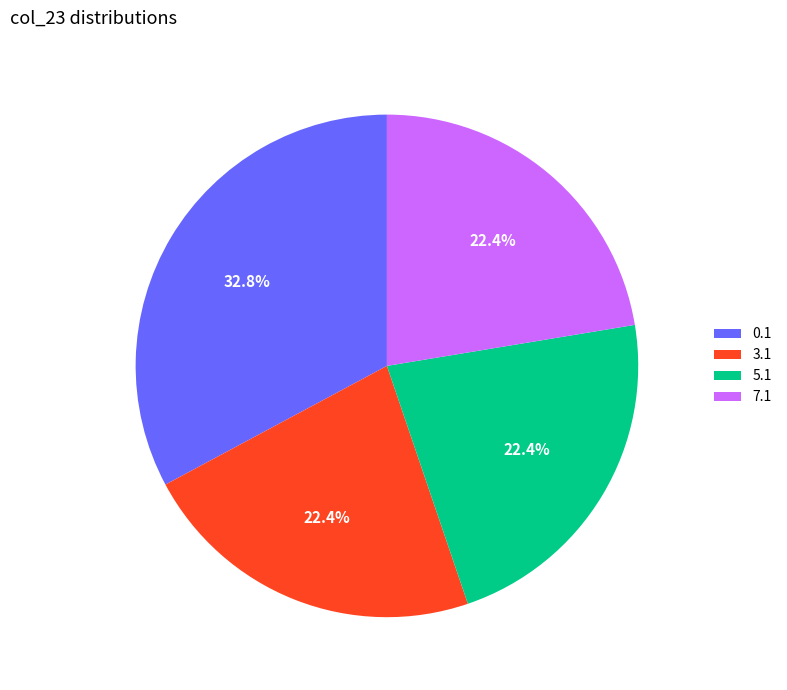

Approximately how many times larger is the value at 0.1 compared to 3.1?

1.5